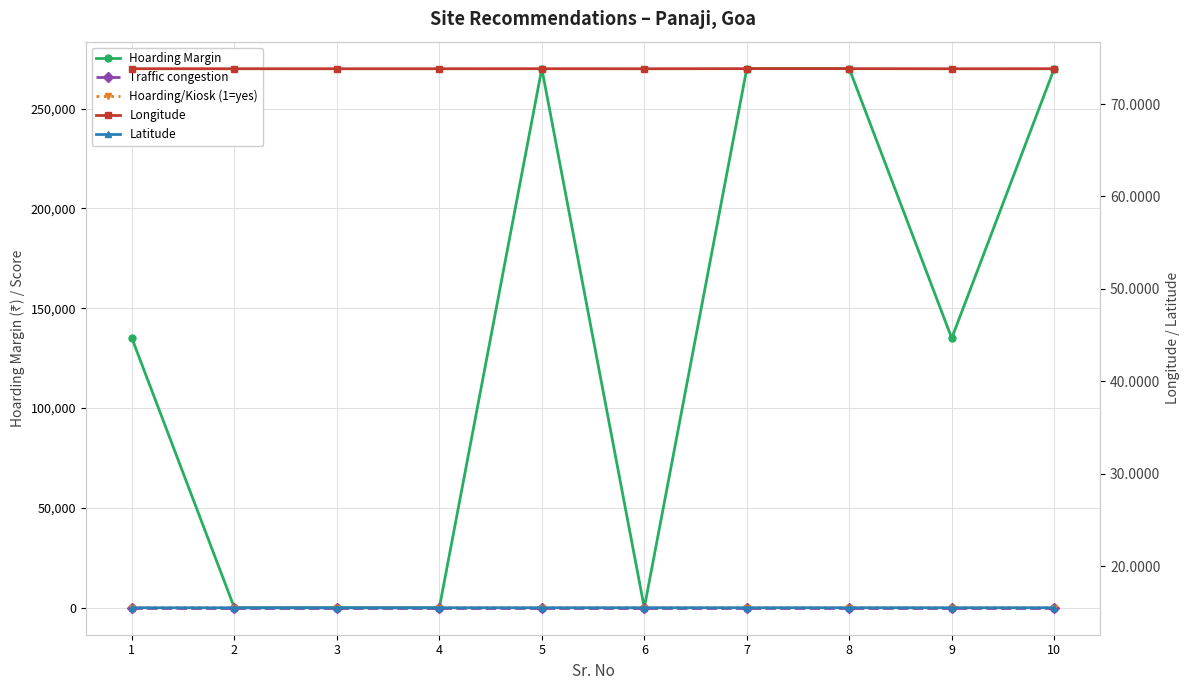

Read the Traffic congestion value at 7.

5.0